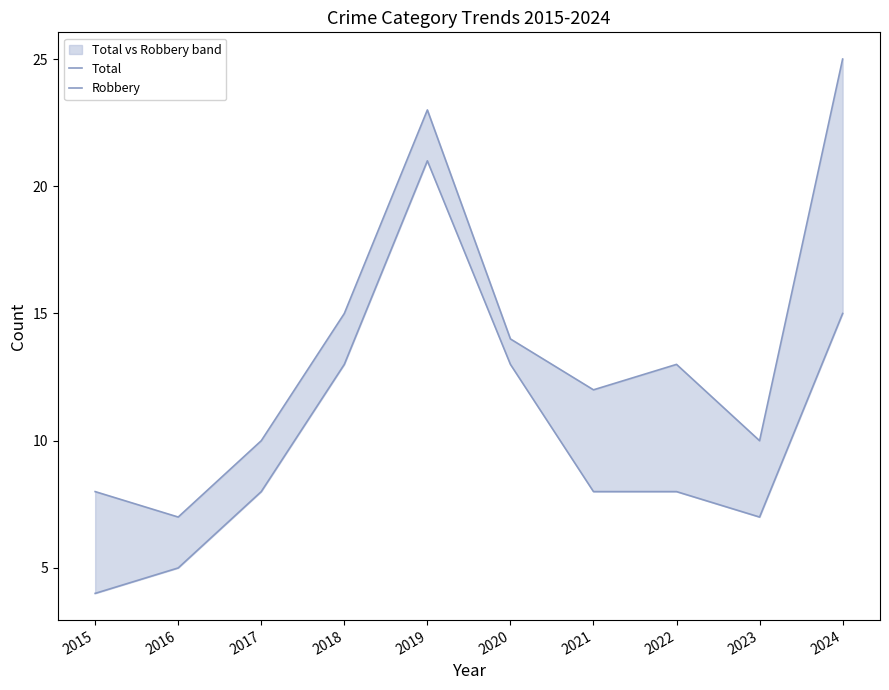

True or false: Robbery and Total cross at least once.

False